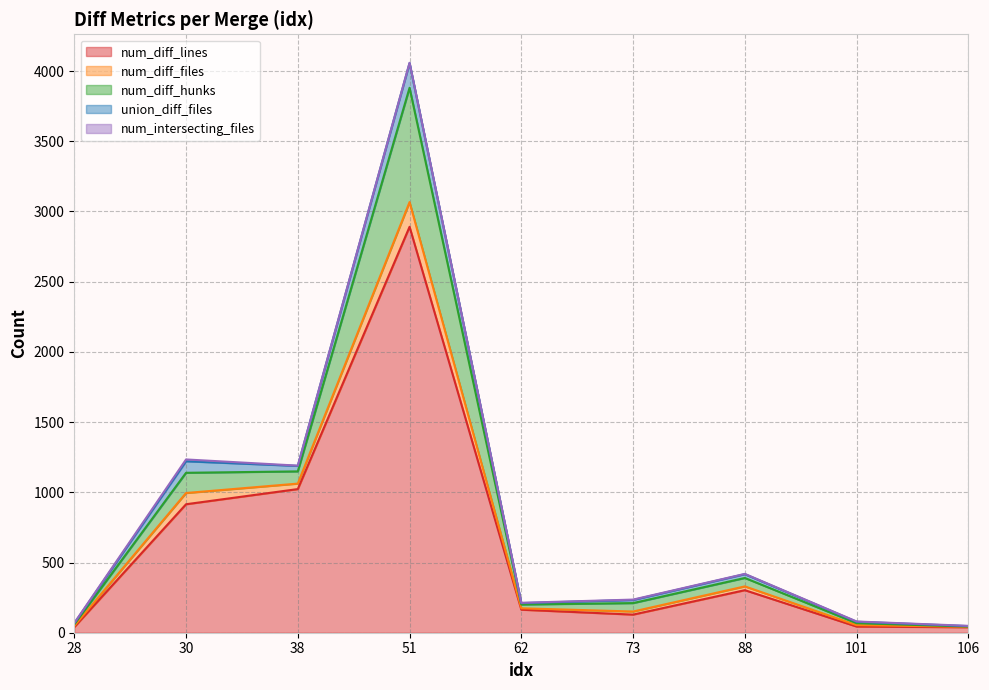

Does the chart display data point markers on the line(s)?

No